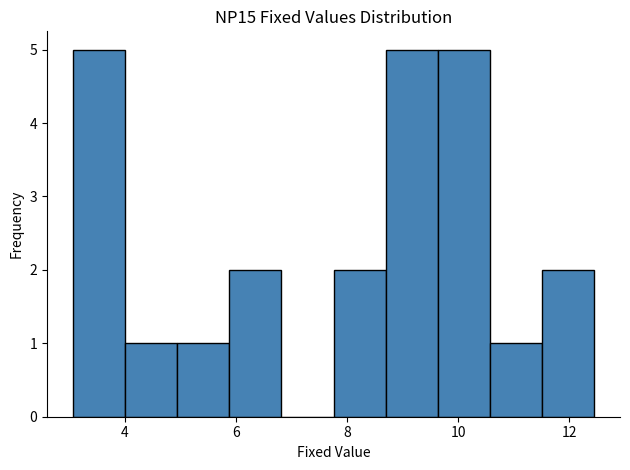

What is the height of the bar covering 7.8 to 8.6 on the x-axis? Neither the bar edges nor the heights are printed on the chart, so give them approximately, as read against the axes.

2